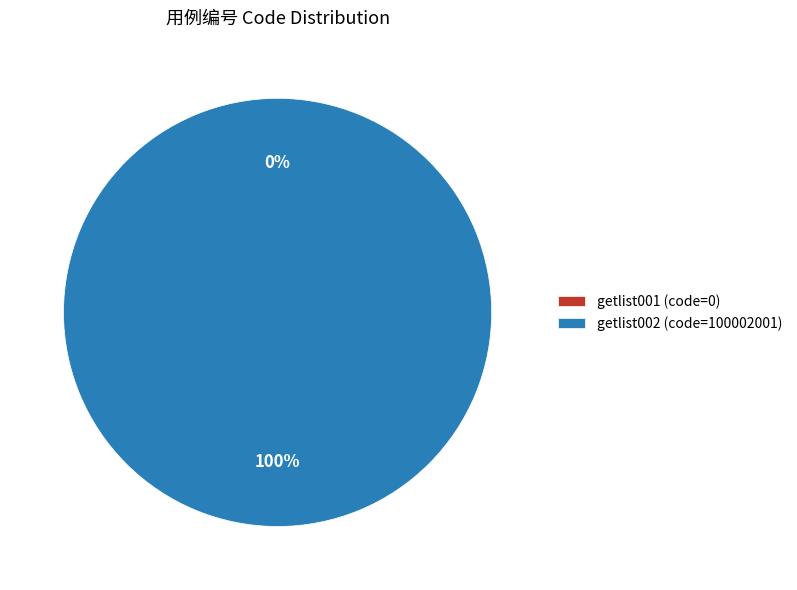

Is it true that getlist001 is 0% of the pie?

True